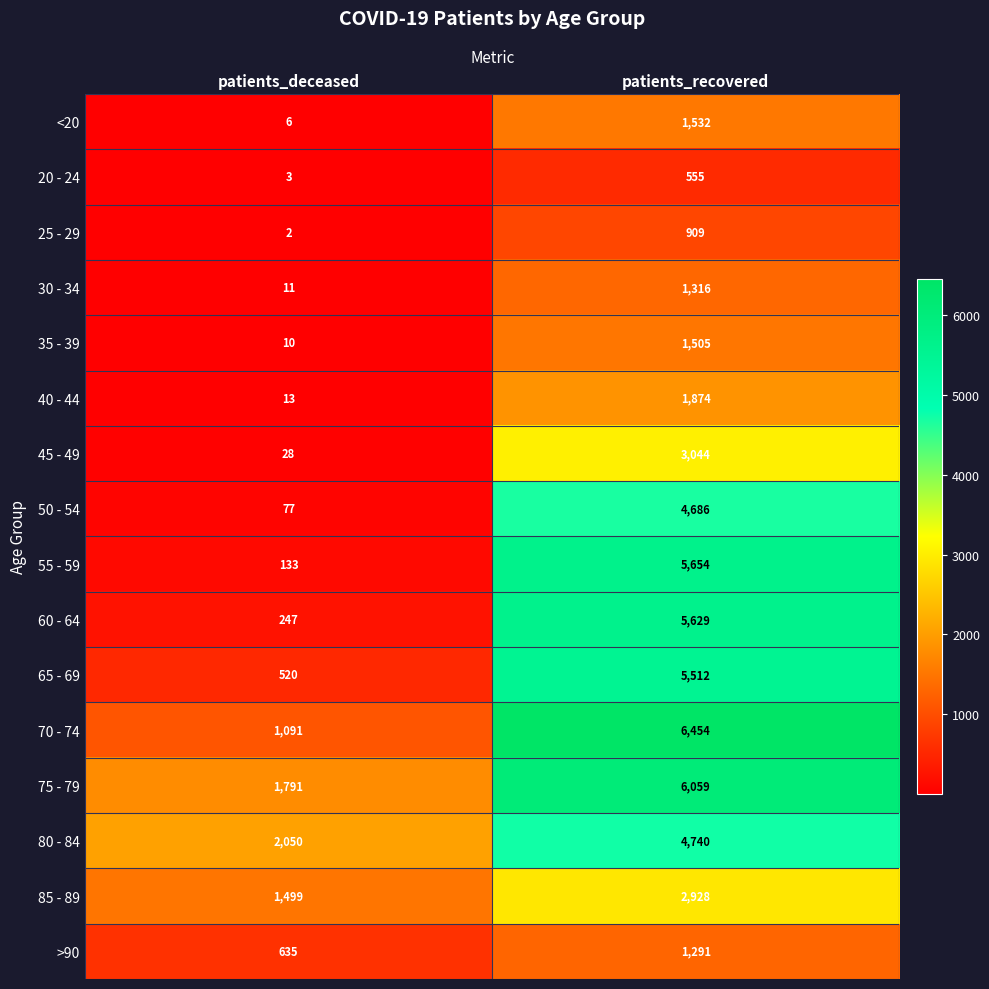

List the series in order of their peak value, lowest first.

20 - 24, 25 - 29, >90, 30 - 34, 35 - 39, <20, 40 - 44, 85 - 89, 45 - 49, 50 - 54, 80 - 84, 65 - 69, 60 - 64, 55 - 59, 75 - 79, 70 - 74